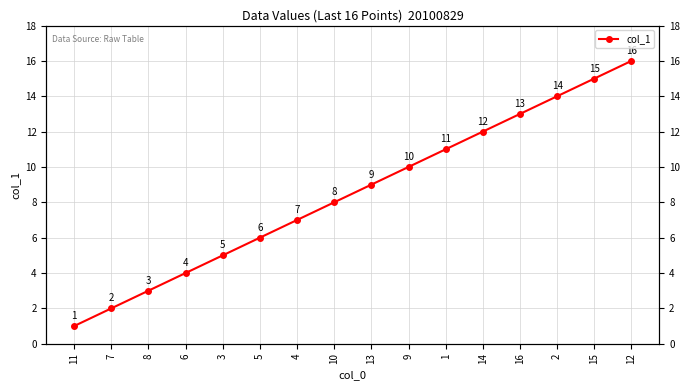

What is the difference between the values at 7 and 5?

4